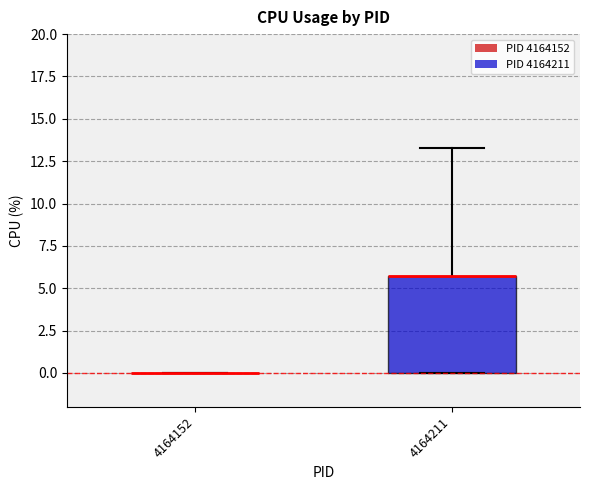

Where is the lower edge of the box at x = 4164211 on the y-axis? The values are not printed on the chart, so give them approximately, as read against the axis.

0.0